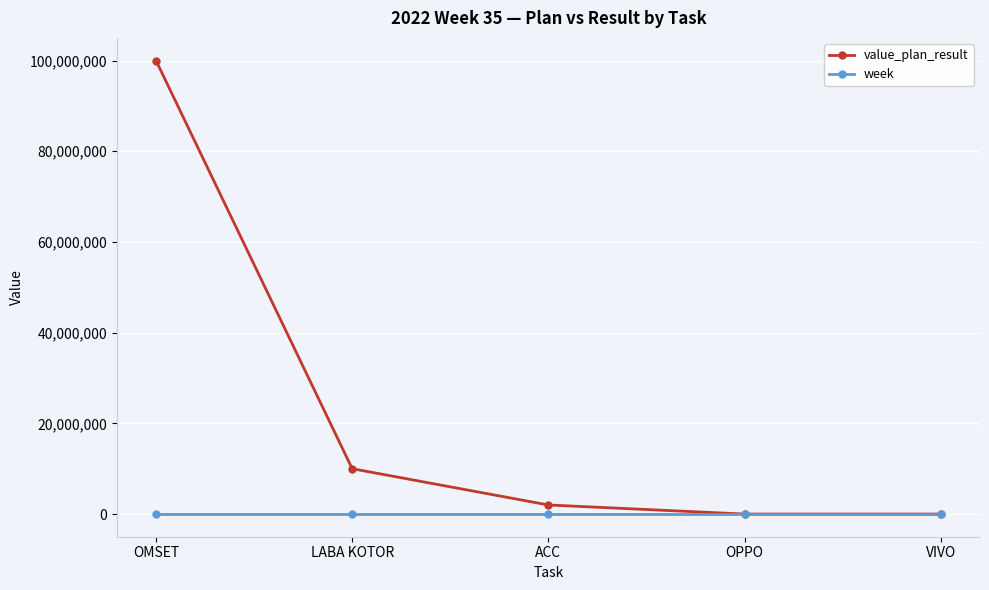

How many times do value_plan_result and week cross each other?

1